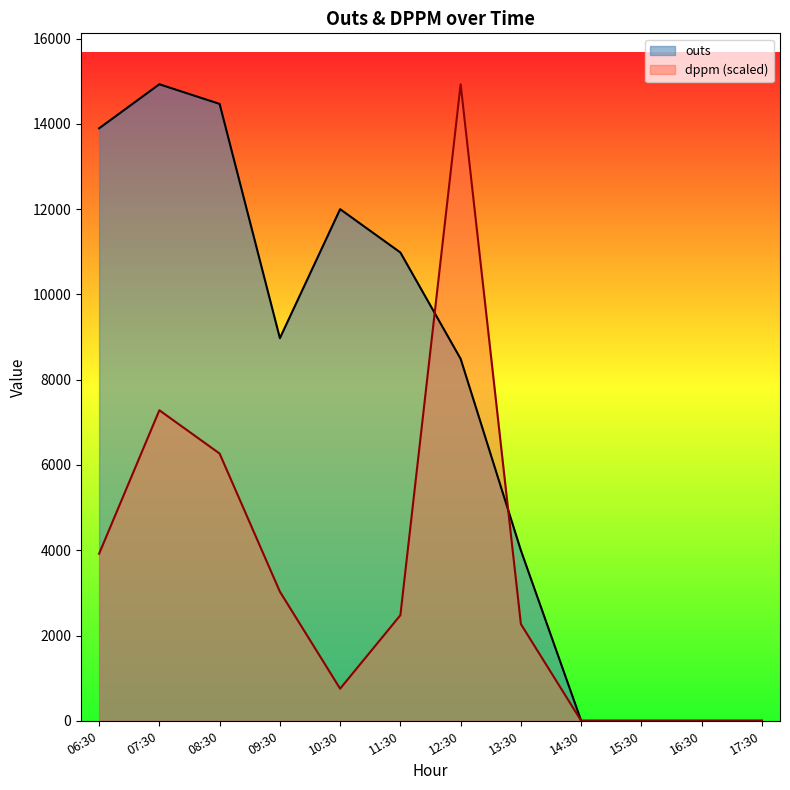

In outs, how many points are lower than both neighbors (excluding endpoints)?

1